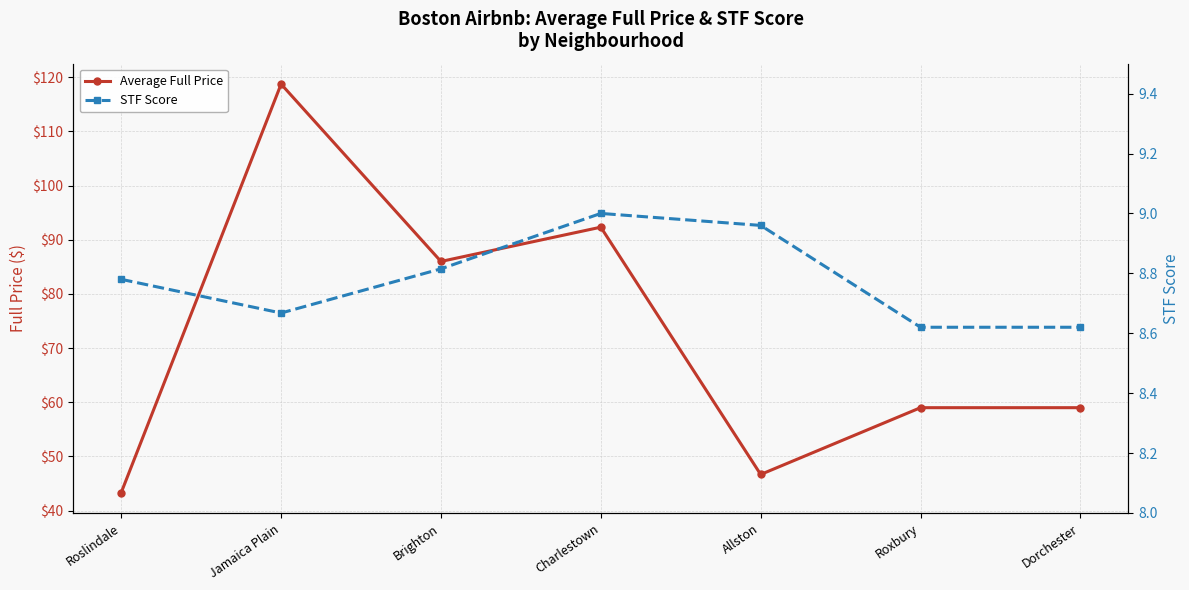

What is the sum of the STF Score values at Roslindale and Allston?

17.7